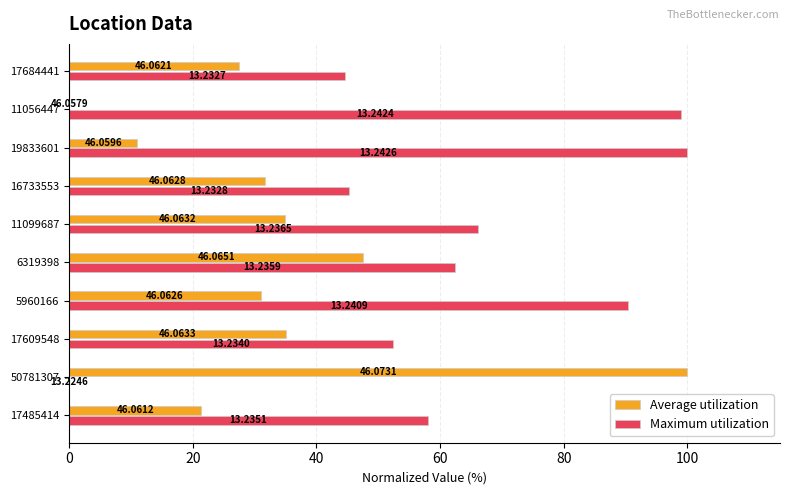

What are all the series names shown in the legend?

Average utilization, Maximum utilization